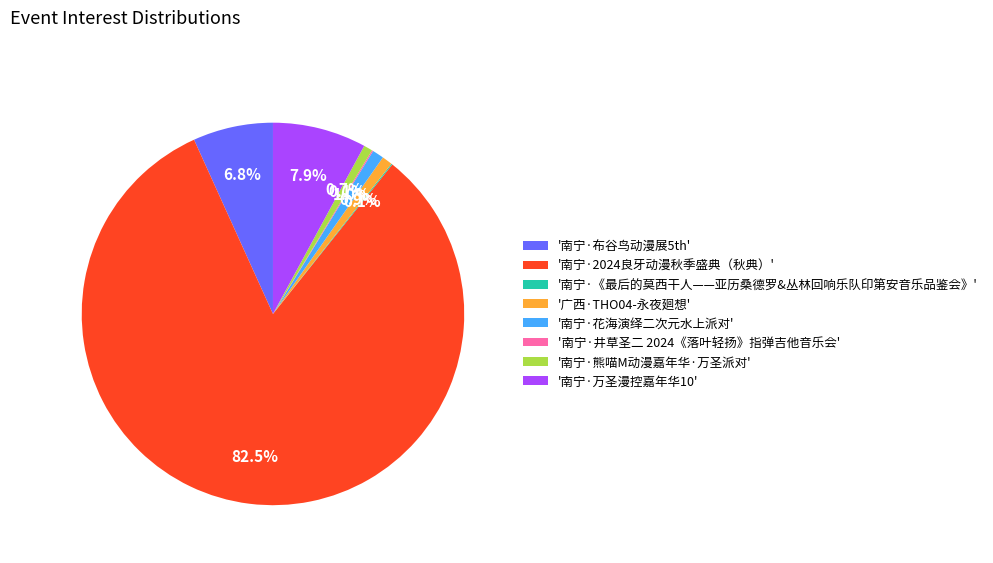

What is the majority slice?

'南宁·2024良牙动漫秋季盛典（秋典）'